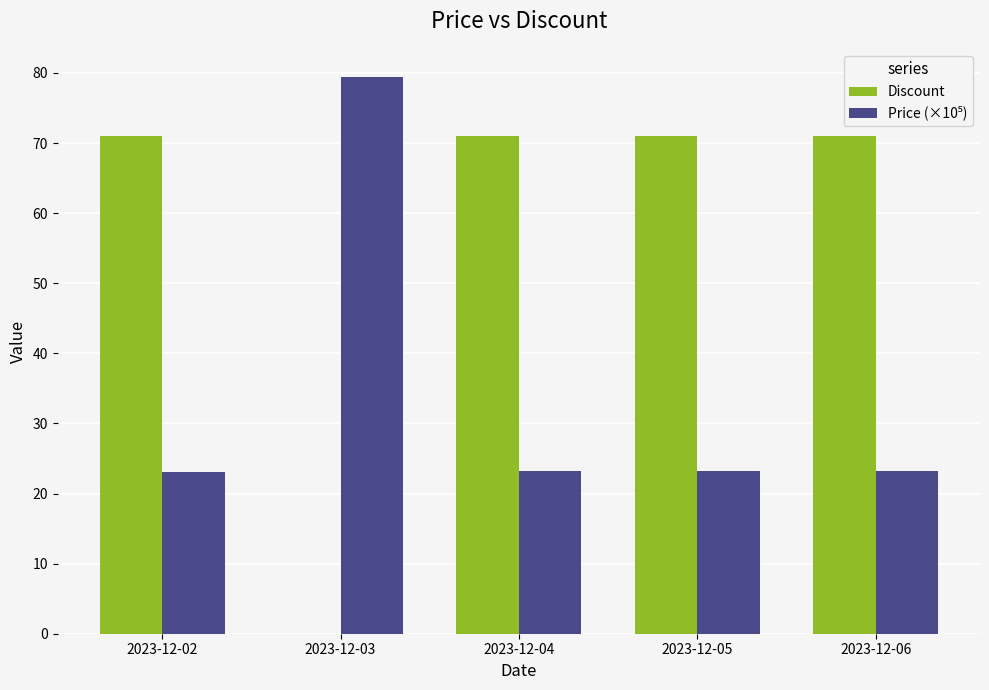

At which category does the chart reach its peak across all series?

2023-12-03